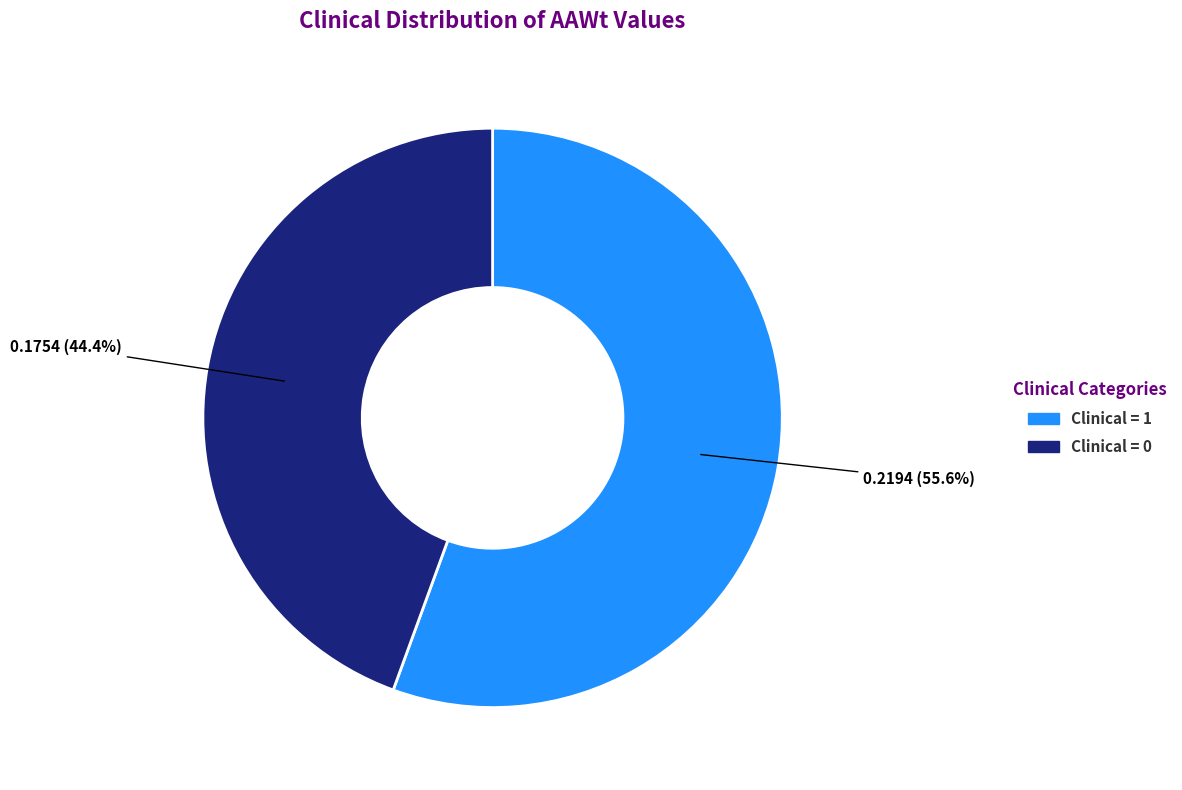

What percentage is the Clinical = 0 slice, to the nearest percent?

44%